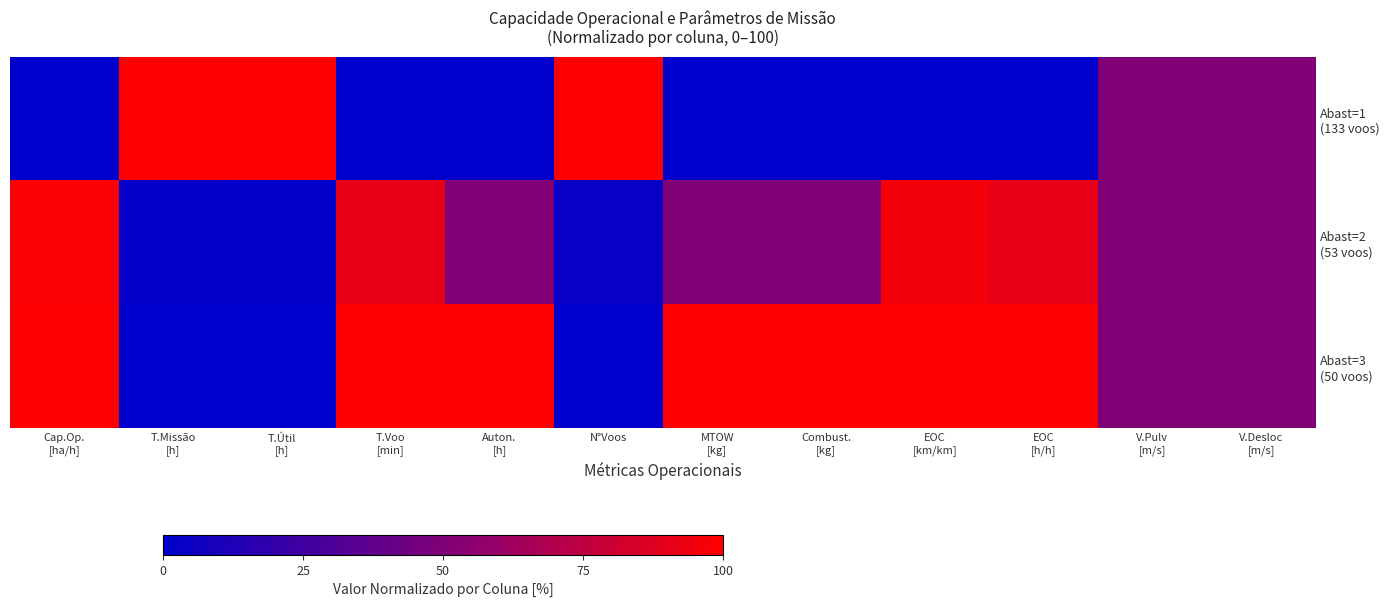

Which series has the largest total across all categories?

Abast=3 (50 voos)